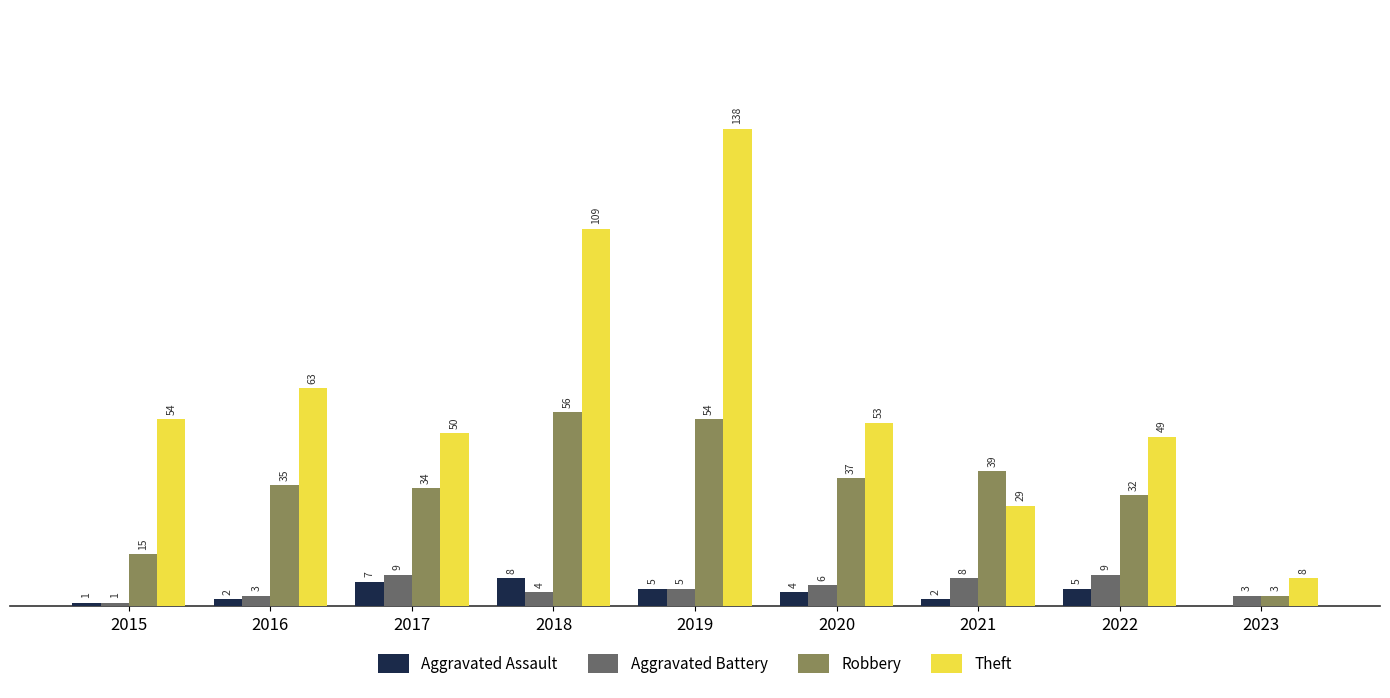

Are the bars grouped side by side (vs. stacked)?

Yes